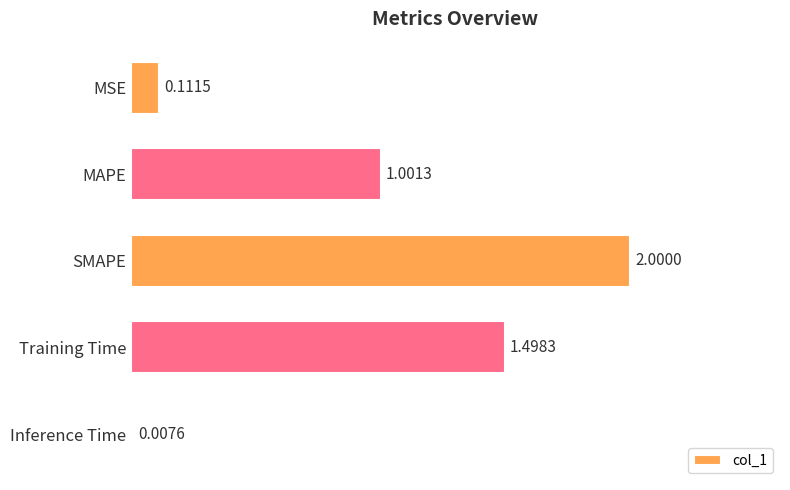

What is the sum of all values?

4.6